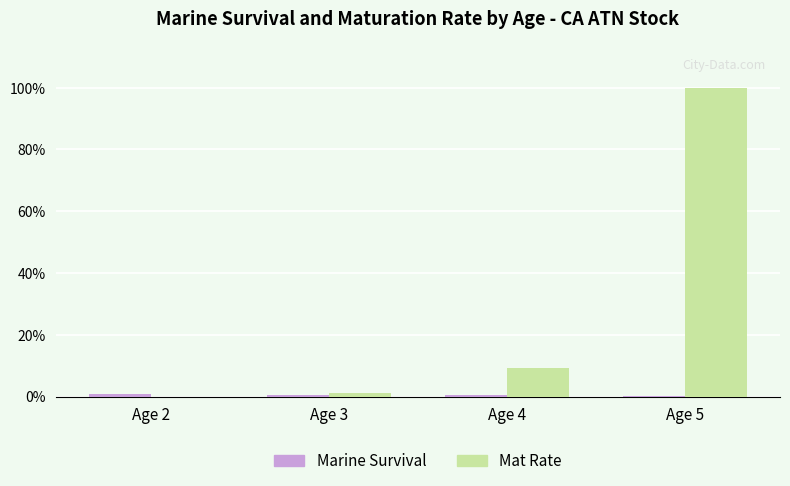

What is the sum of the Mat Rate values at Age 4 and Age 3?

0.1